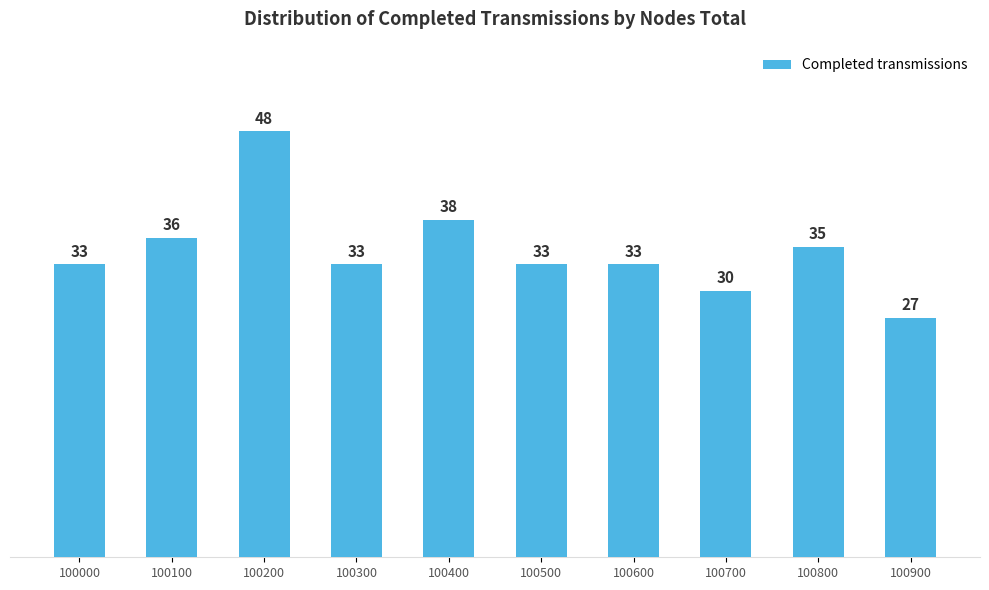

Reading left to right, transcribe all the data shown in this chart.

100000=33	100100=36	100200=48	100300=33	100400=38	100500=33	100600=33	100700=30	100800=35	100900=27